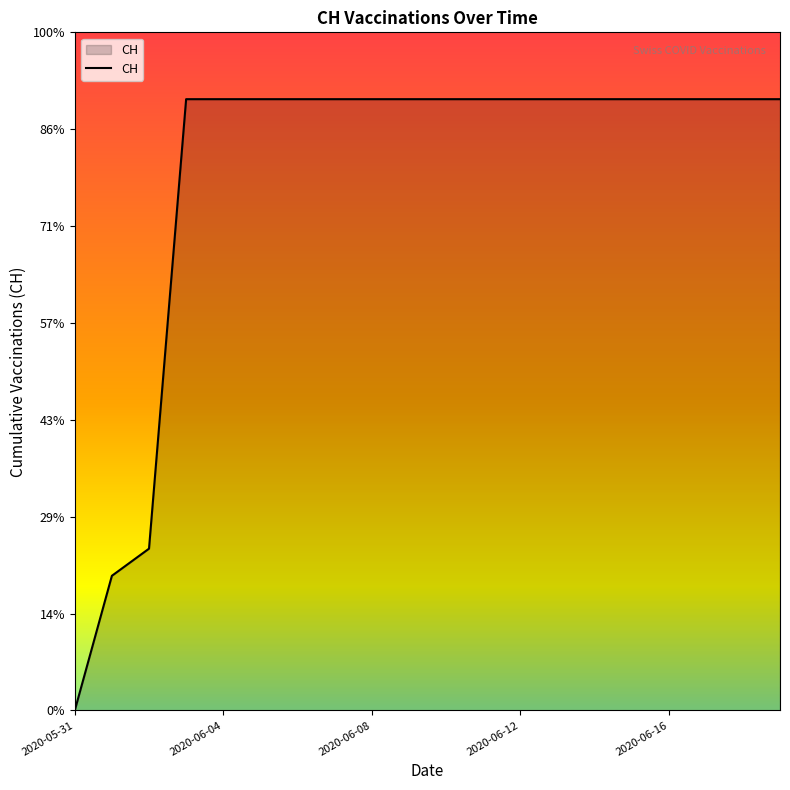

Reading left to right, extract all data points from this chart.

0	139	167	631	631	631	631	631	631	631	631	631	631	631	631	631	631	631	631	631